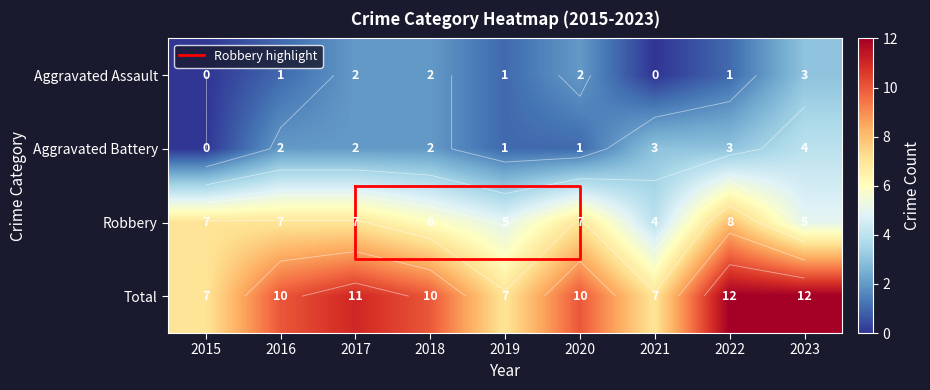

List the labels in order of Robbery value, largest first.

2022, 2015, 2016, 2017, 2020, 2018, 2019, 2023, 2021